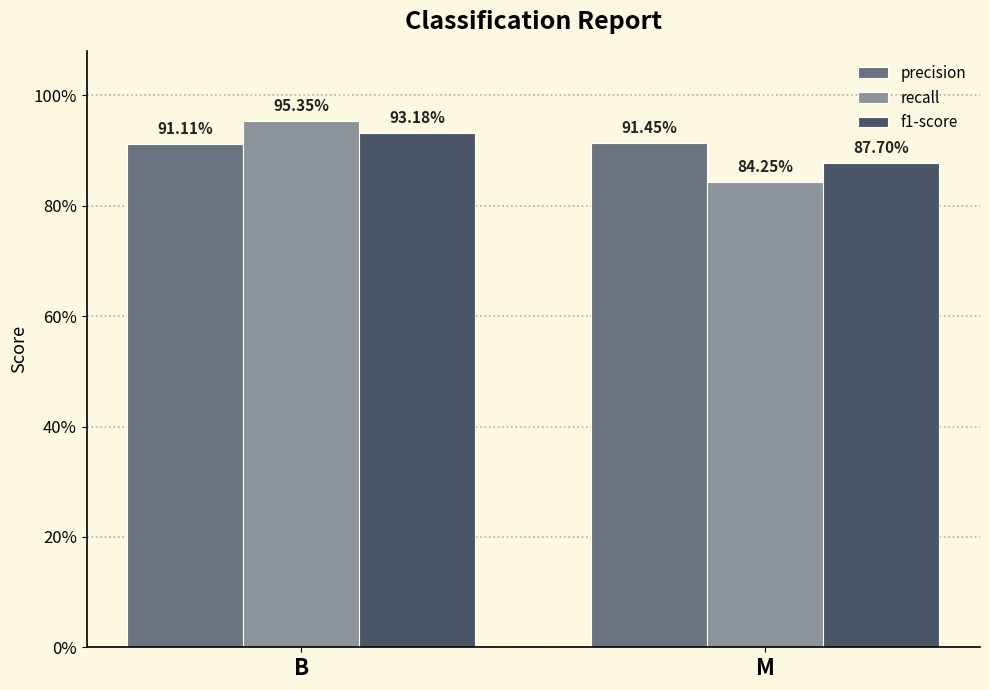

What are all the series names shown in the legend?

precision, recall, f1-score